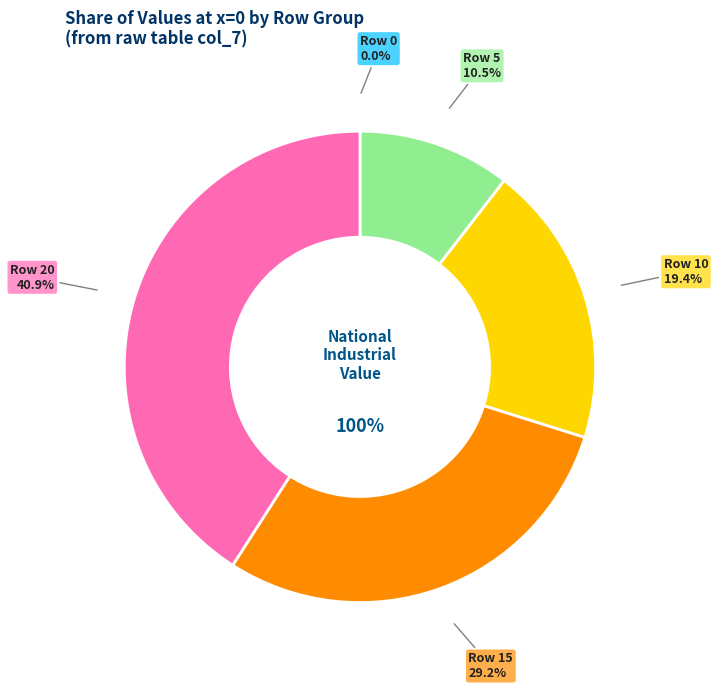

What portion of the pie excludes 15?

70.8%